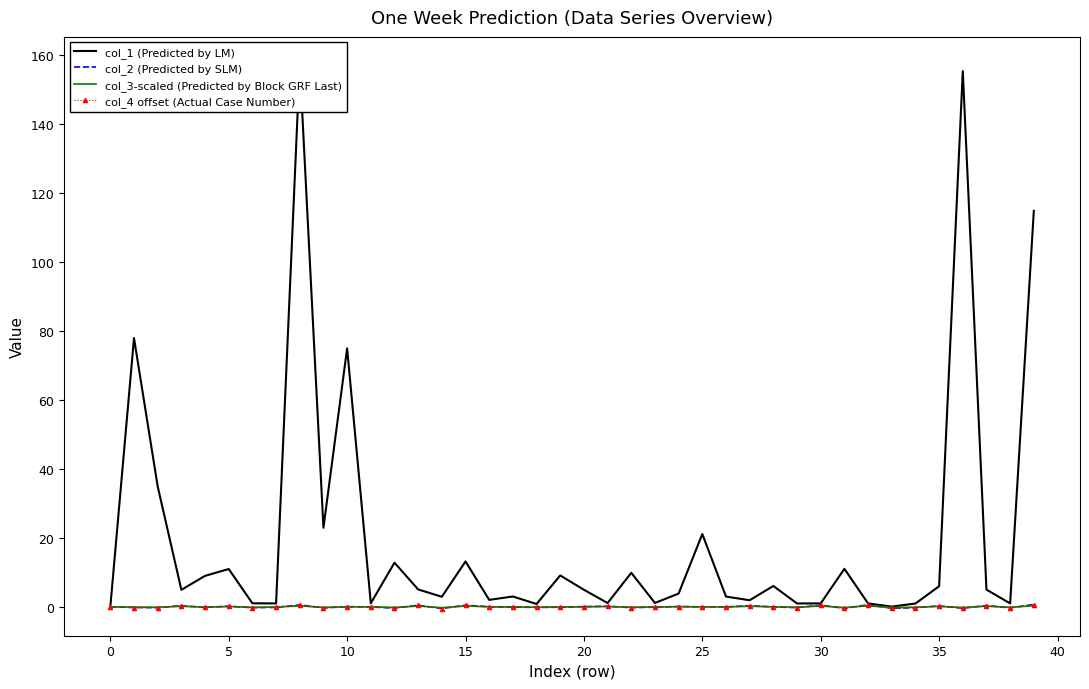

Is this an area chart (filled region under the line)?

No